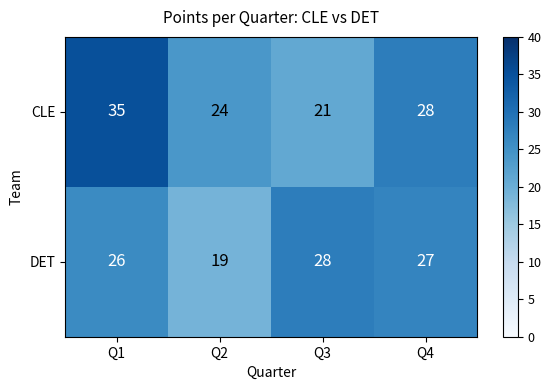

Reading left to right, list all the values displayed in this chart.

CLE: 35	24	21	28
DET: 26	19	28	27